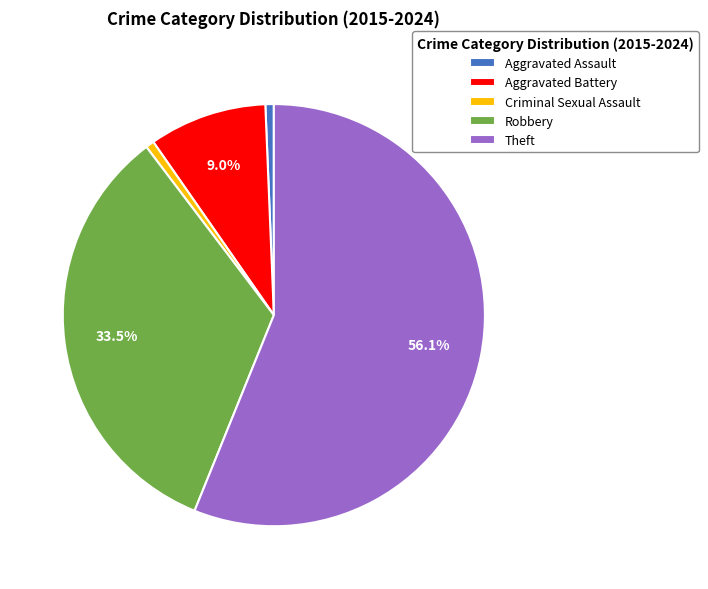

Is the sum of Theft and Aggravated Battery greater than half?

Yes